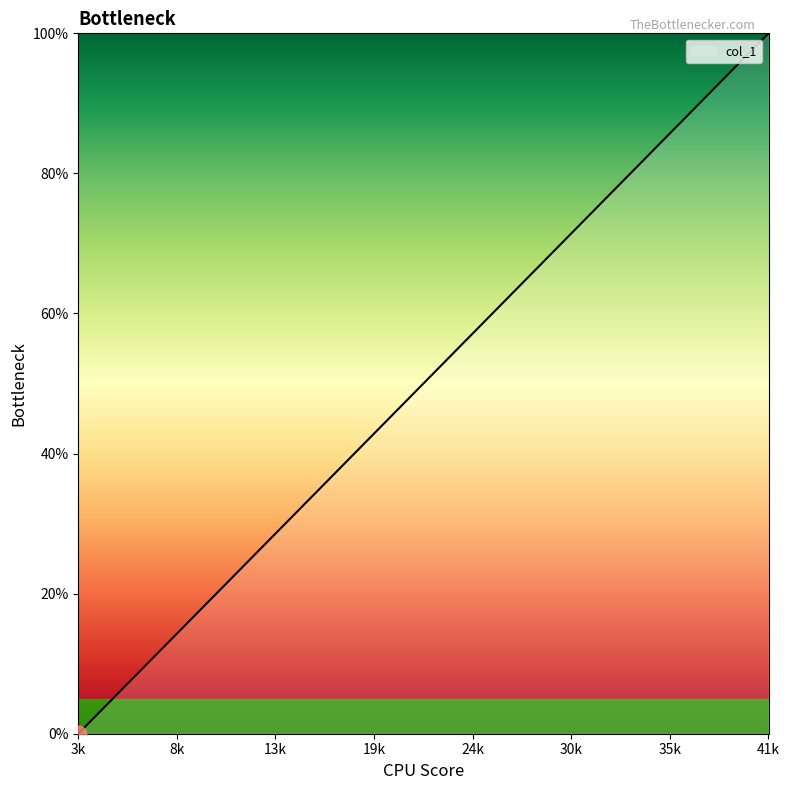

What is the difference between the maximum and minimum values?

100.0